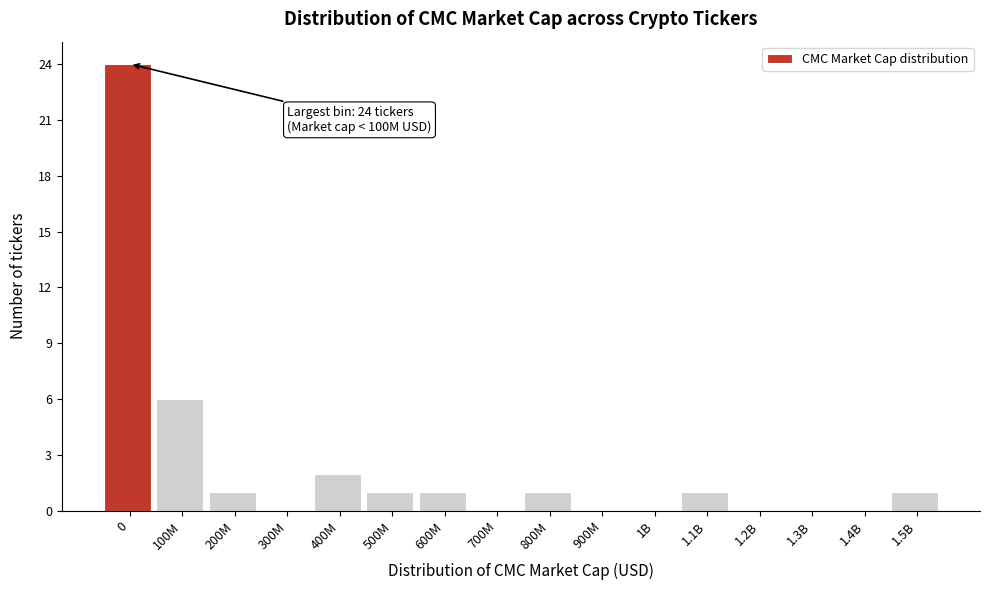

Reading left to right, list all the values displayed in this chart.

0=24	100M=6	200M=1	300M=0	400M=2	500M=1	600M=1	700M=0	800M=1	900M=0	1B=0	1.1B=1	1.2B=0	1.3B=0	1.4B=0	1.5B=1